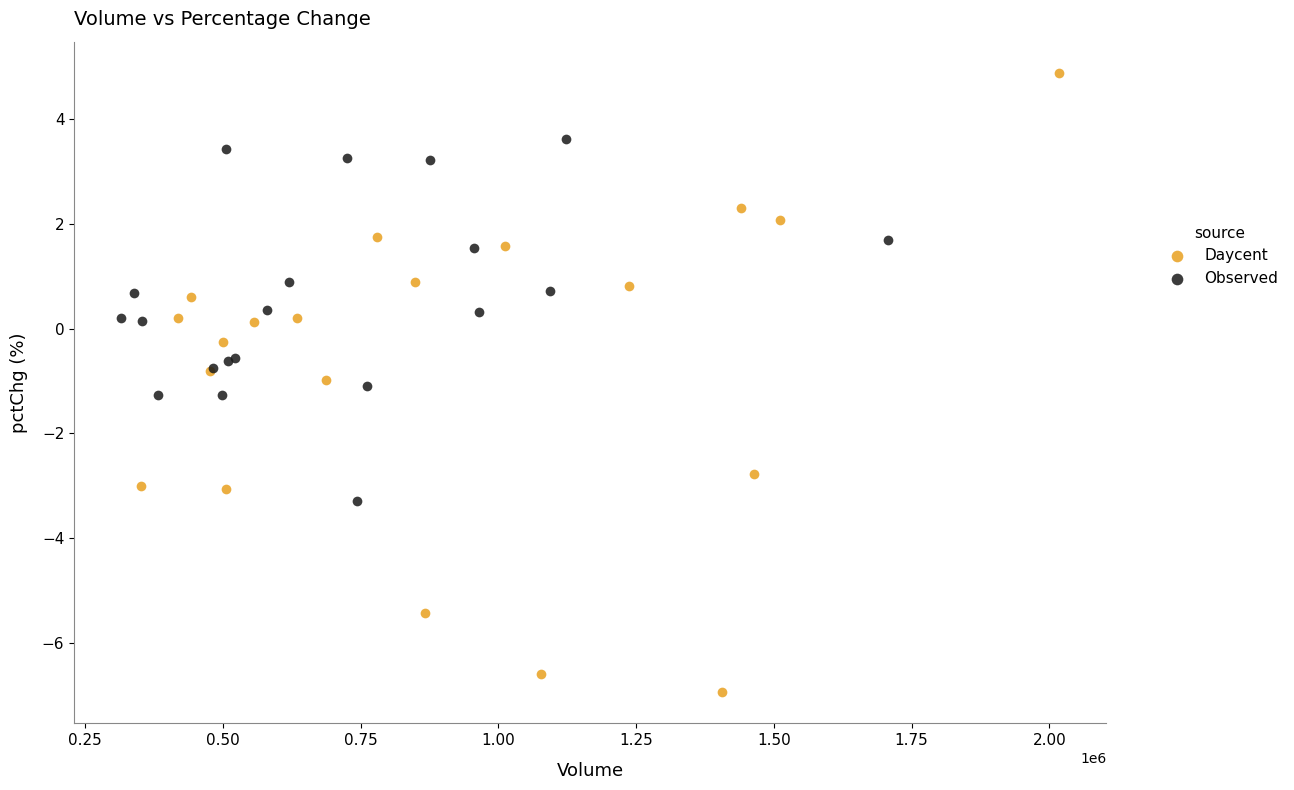

Which series has the widest spread of Y values?

Daycent